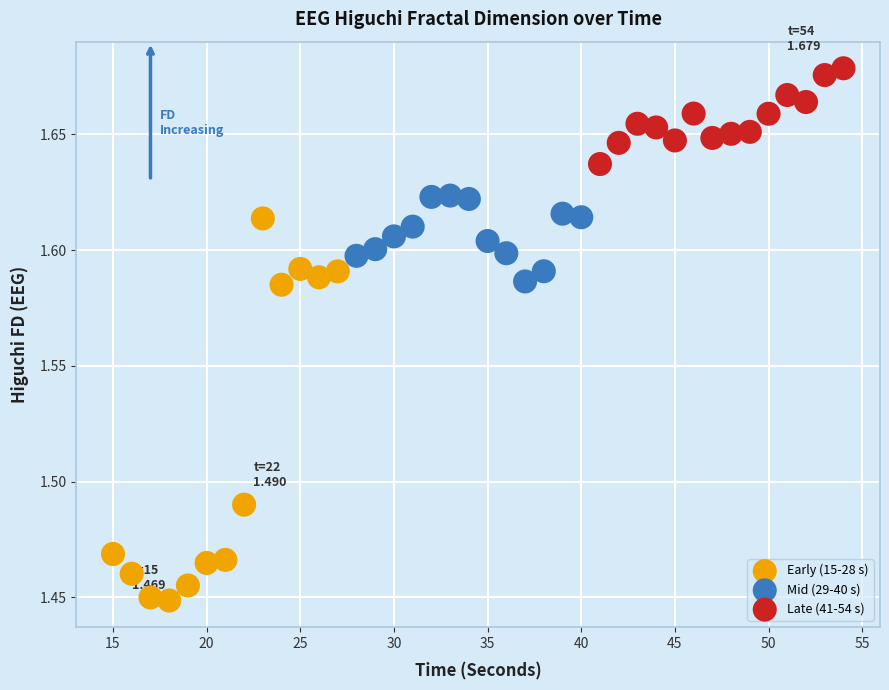

Which series contains the highest Y value?

Late (41-54 s)